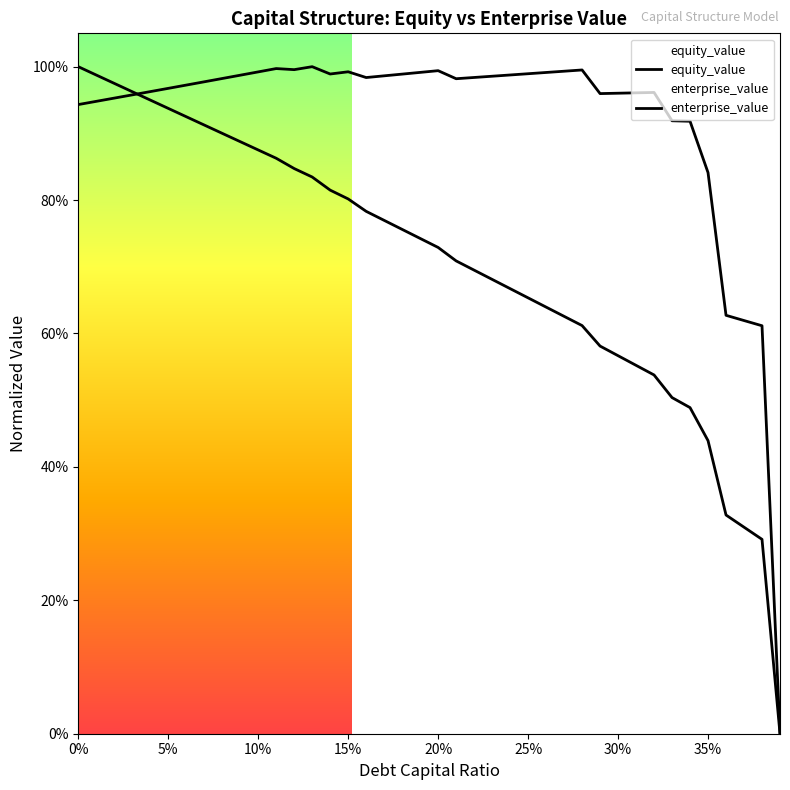

True or false: enterprise_value has a value of 0.4 at 16.

False